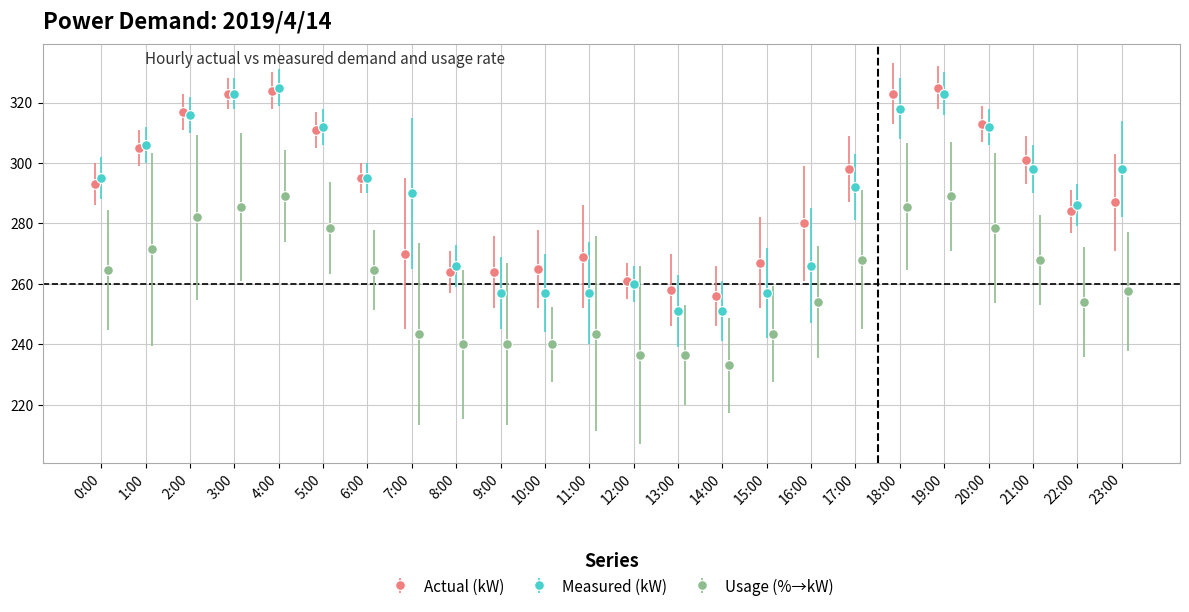

What is the highest value of the Usage (%→kW) series?

289.0